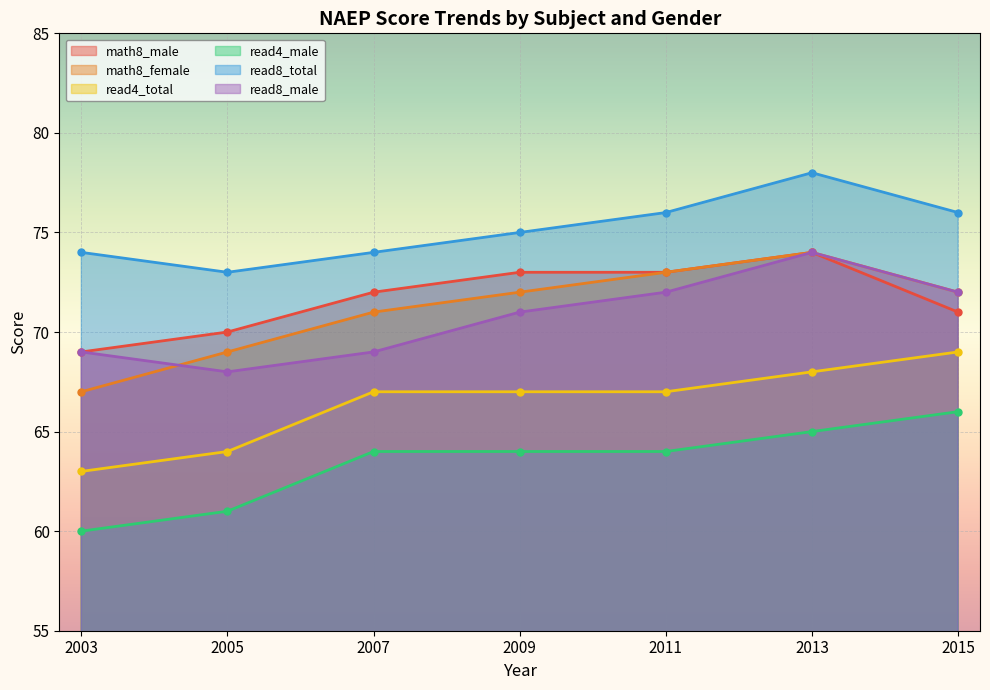

What is the value of the read4_total point at the 2nd from the left?

64